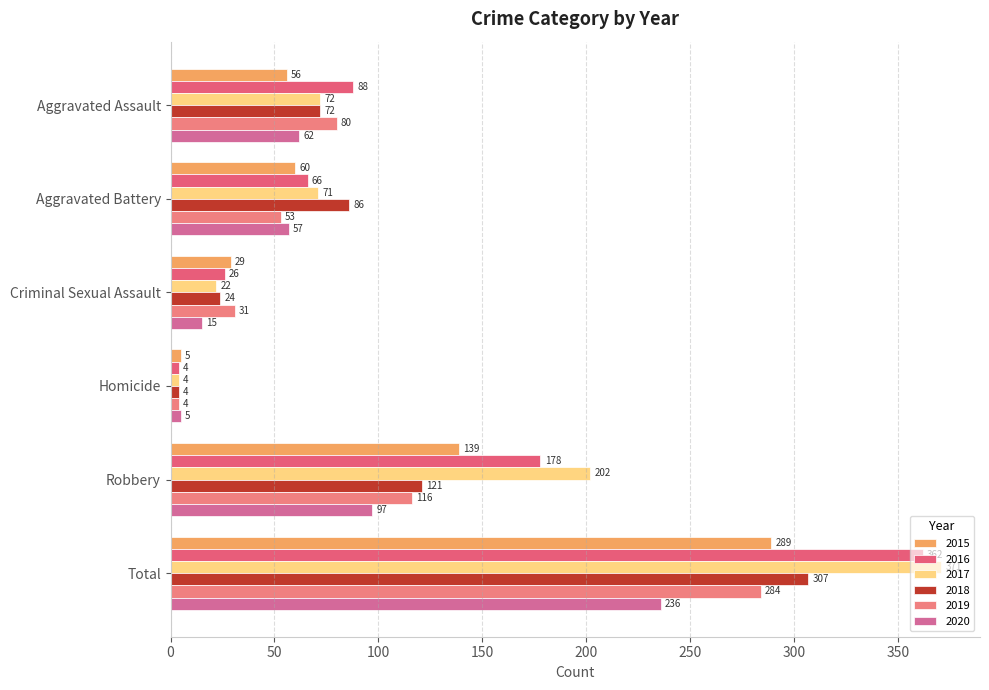

What value does the 2017 series have at Total, to the nearest 10?

370